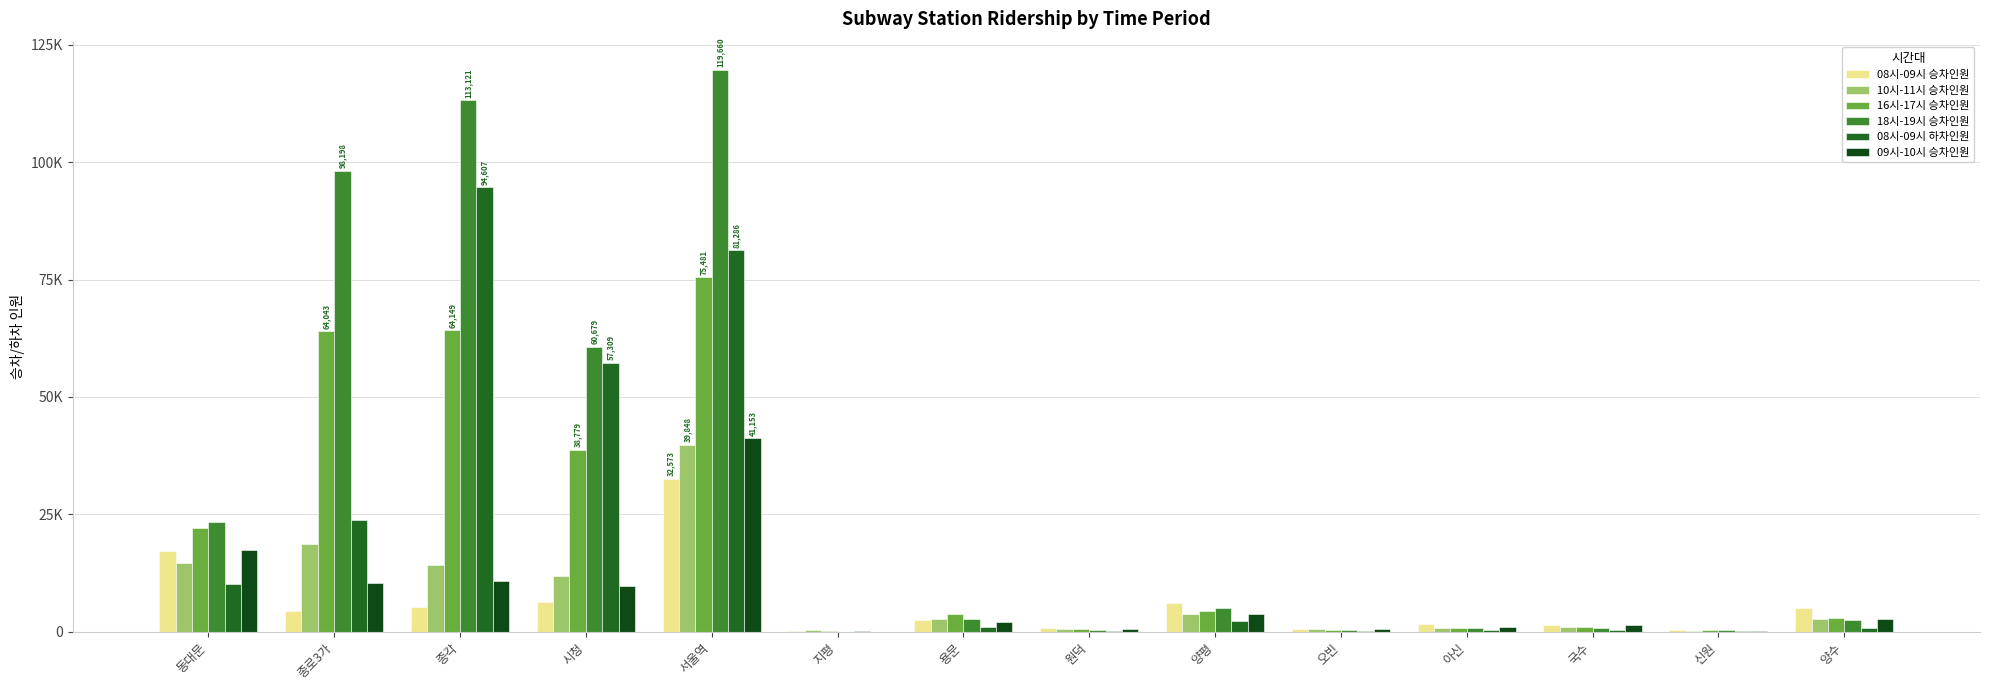

Are the bars grouped side by side (vs. stacked)?

Yes